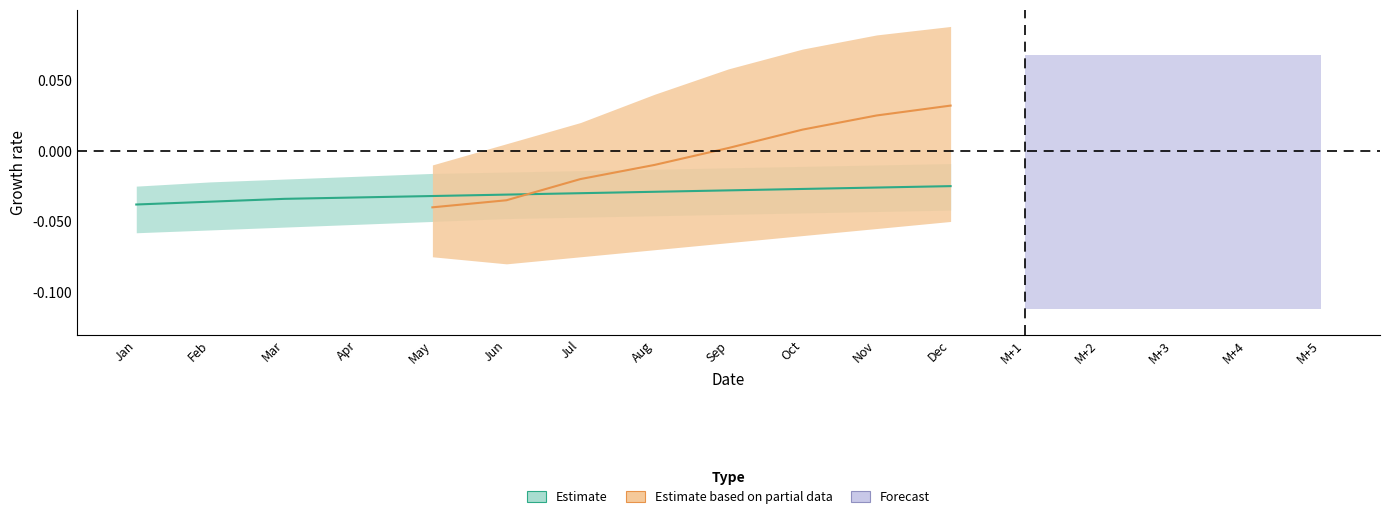

True or false: the data has more than 1 interior local peaks.

False